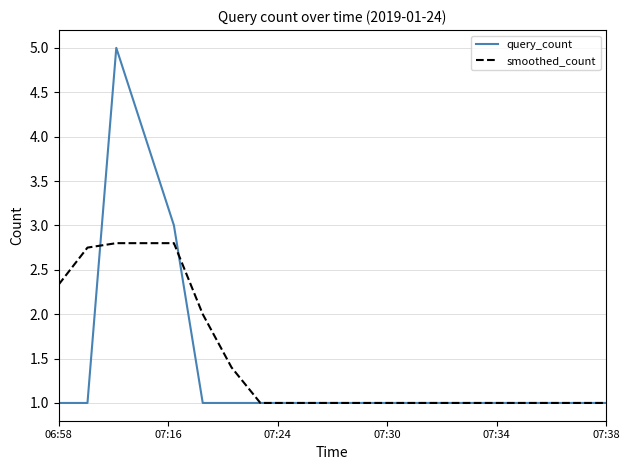

What is the lowest value of the query_count series?

1.0